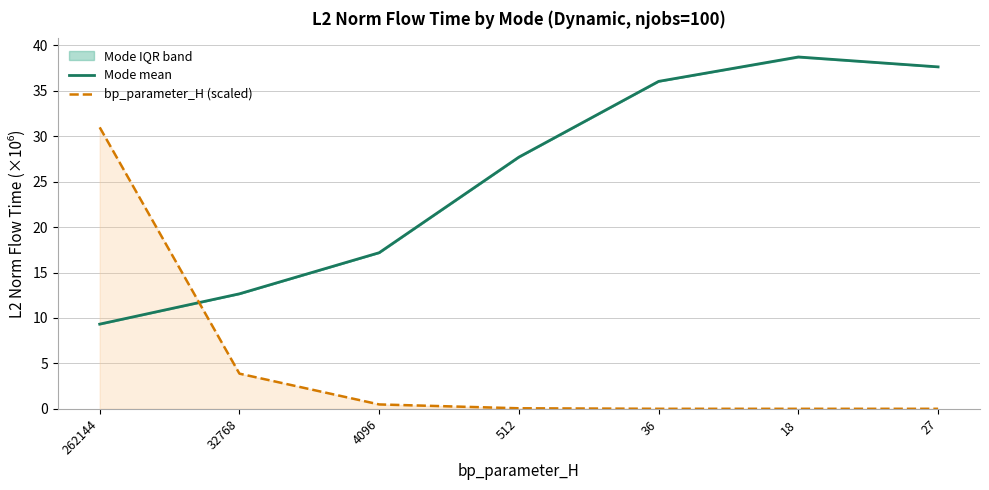

Does the chart have visible grid lines?

Yes